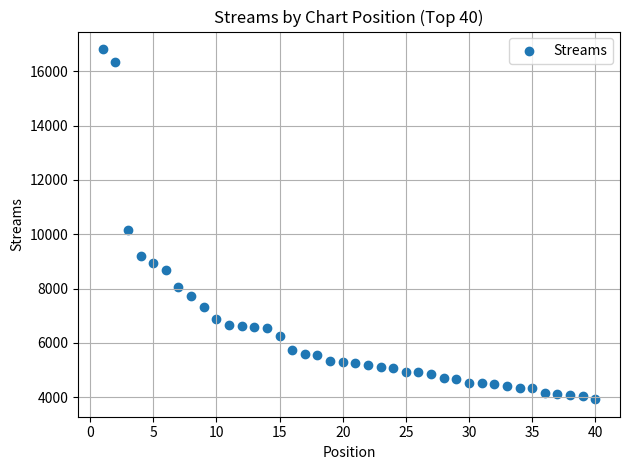

What is the range of Y values (max minus min)?

12893